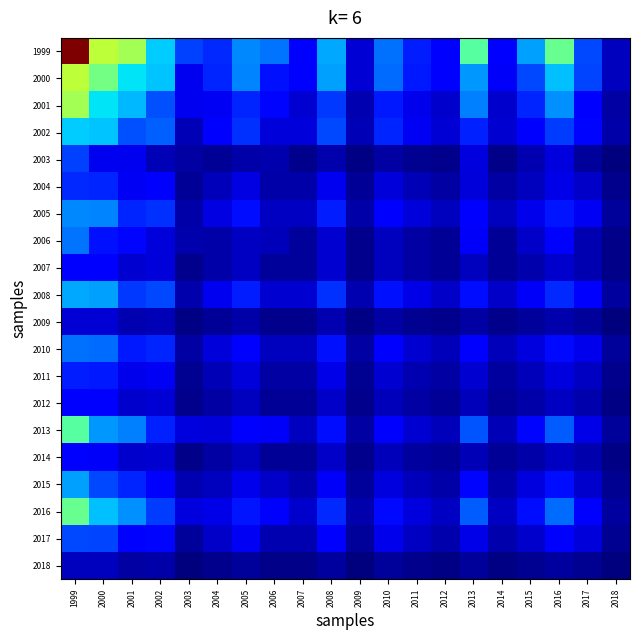

Which series has the largest range (max minus min)?

1999